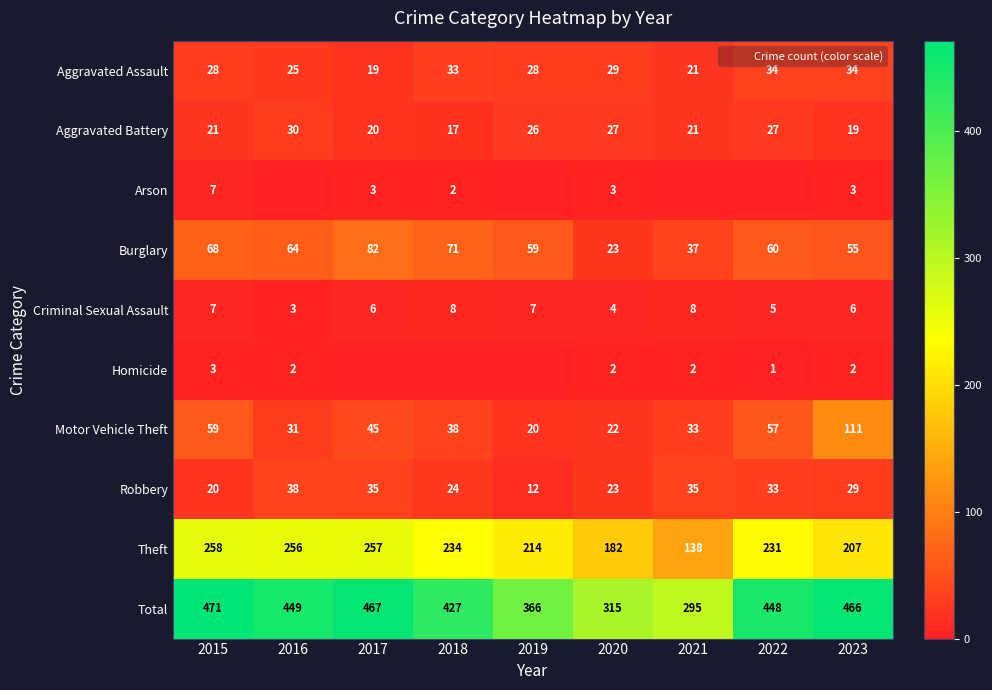

The value of Motor Vehicle Theft at 2015 is 59. True or false?

True